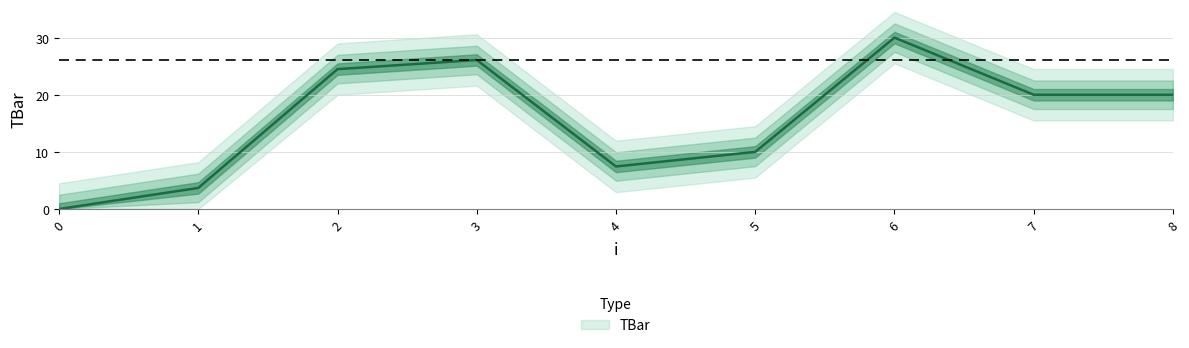

How many distinct data groups are displayed?

1